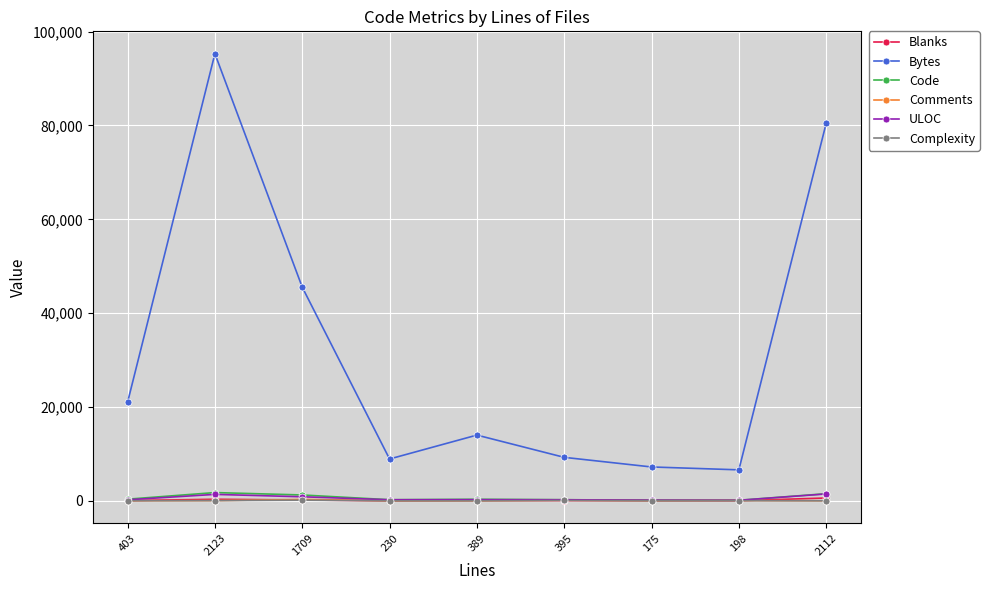

What is the maximum value for Complexity?

130